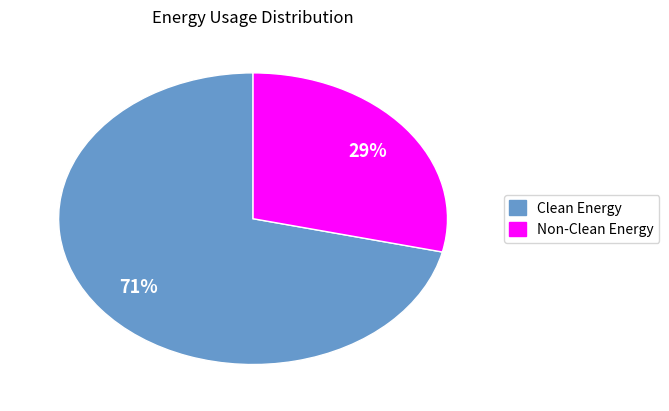

Is there a majority slice in this chart?

Yes